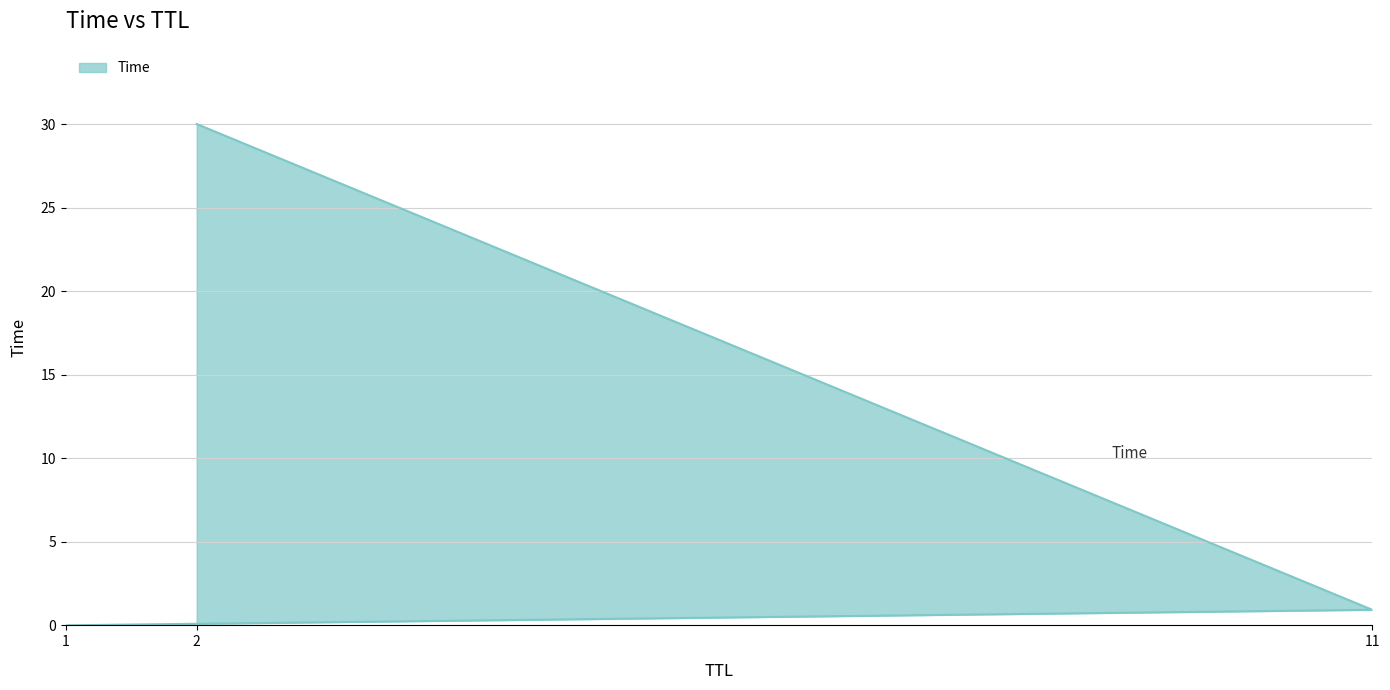

True or false: the data shows 0.9 at 11.

True